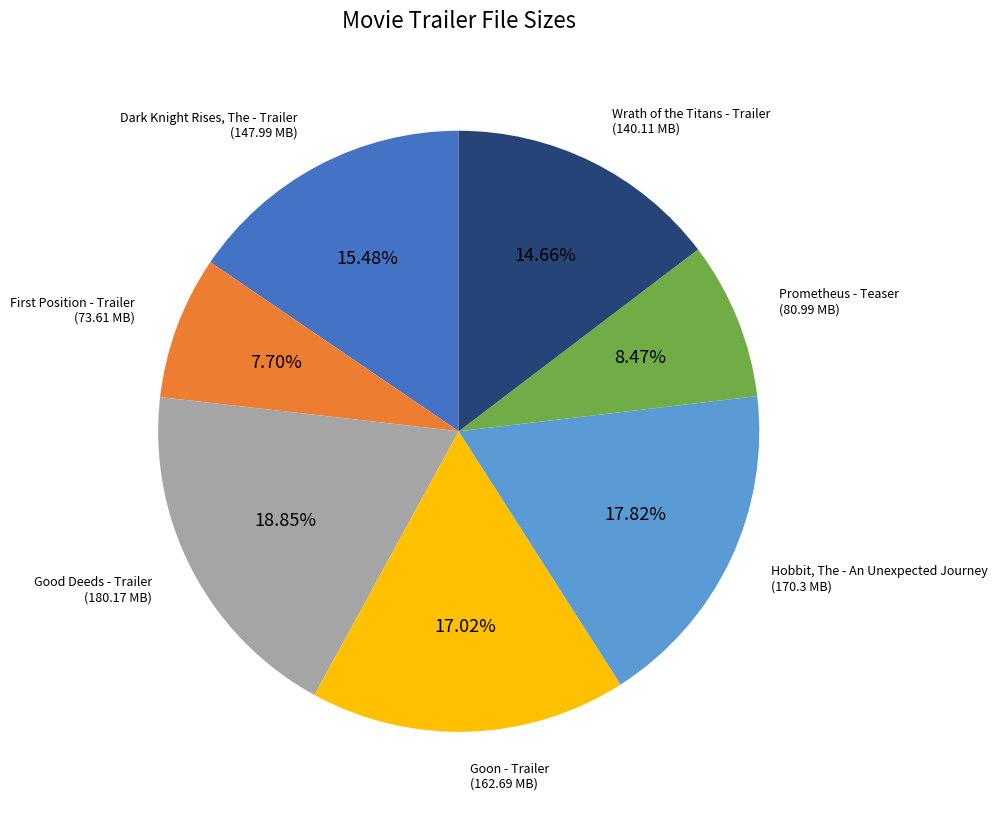

Count the number of slices in the pie.

7